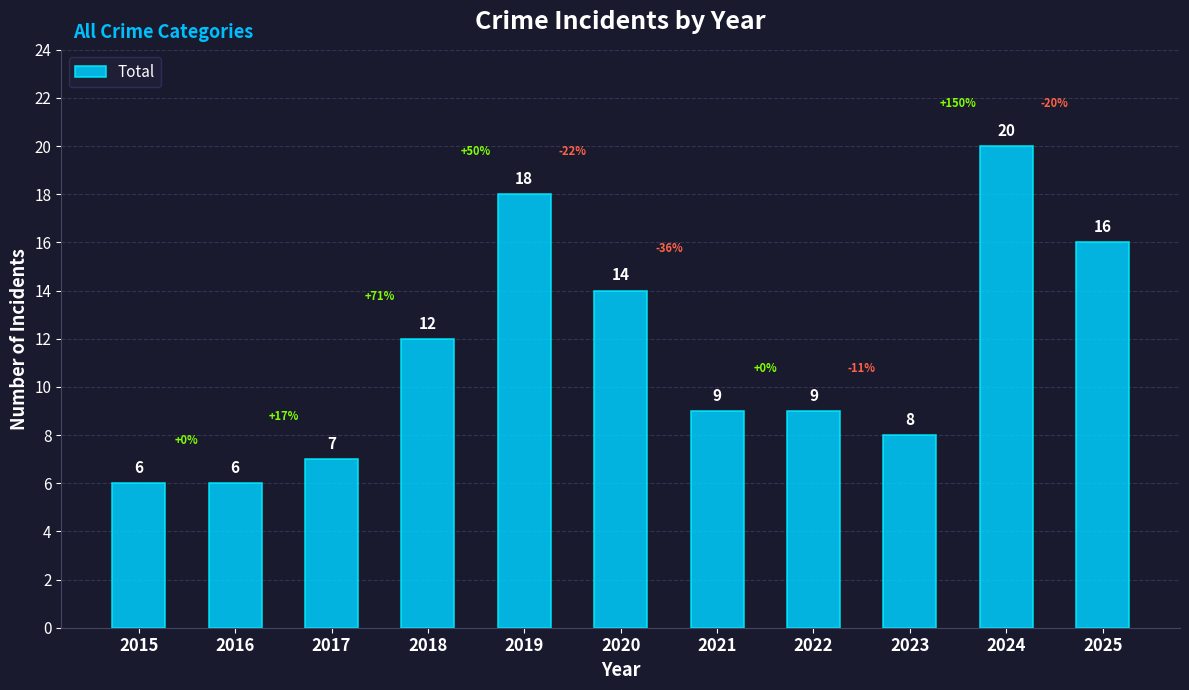

What value does the data have at 2022?

9